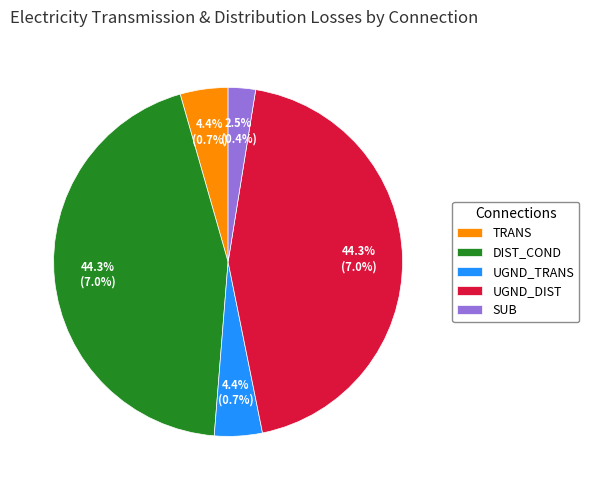

Is the sum of UGND_DIST and SUB greater than half?

No